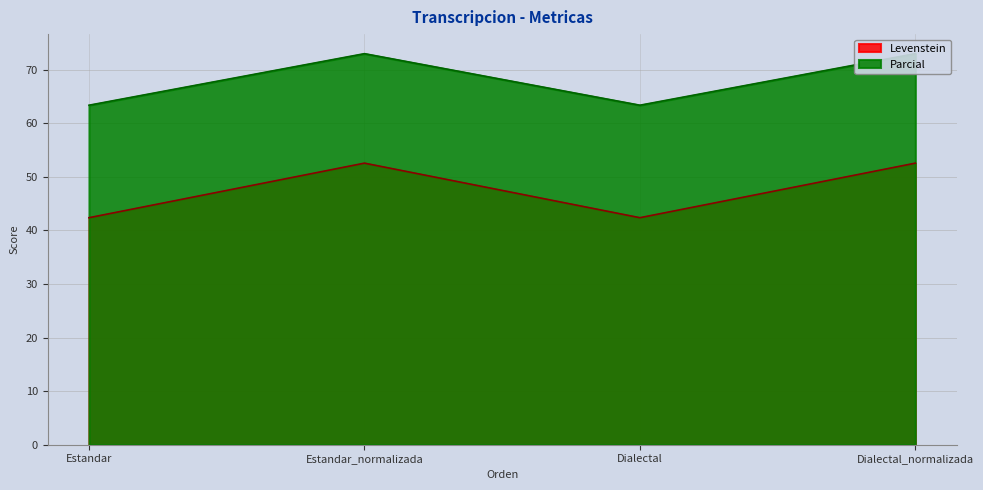

Is it true that Parcial equals 63.4 at Dialectal?

True